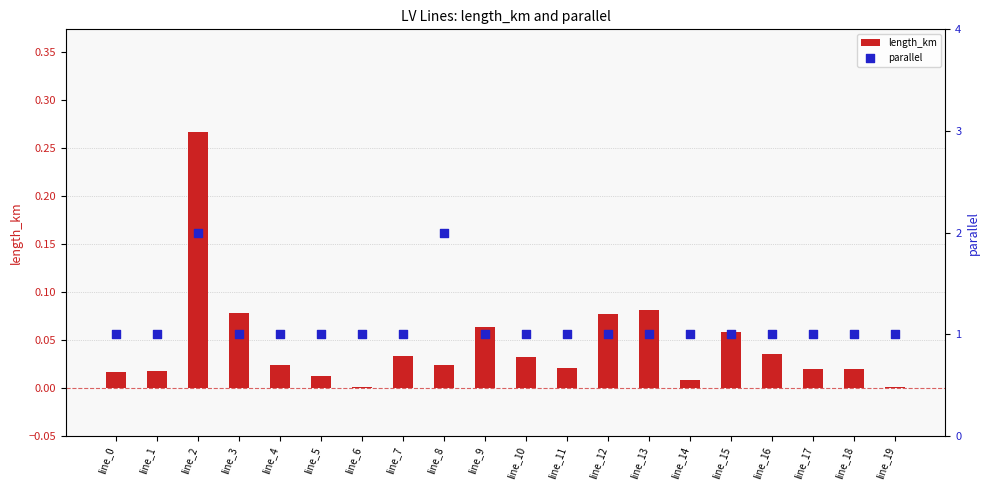

At which category is the sum across all series the highest?

line_2